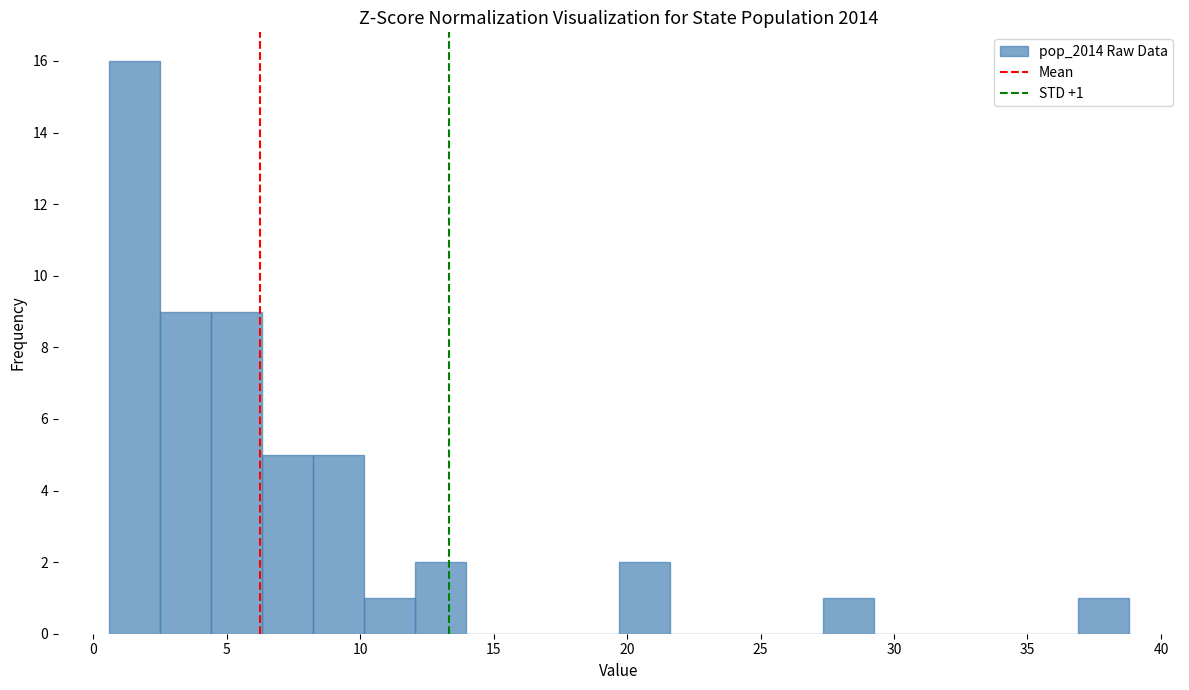

Around what value on the x-axis is the tallest bar? Give the approximate position of its centre, as read against the axis.

1.5